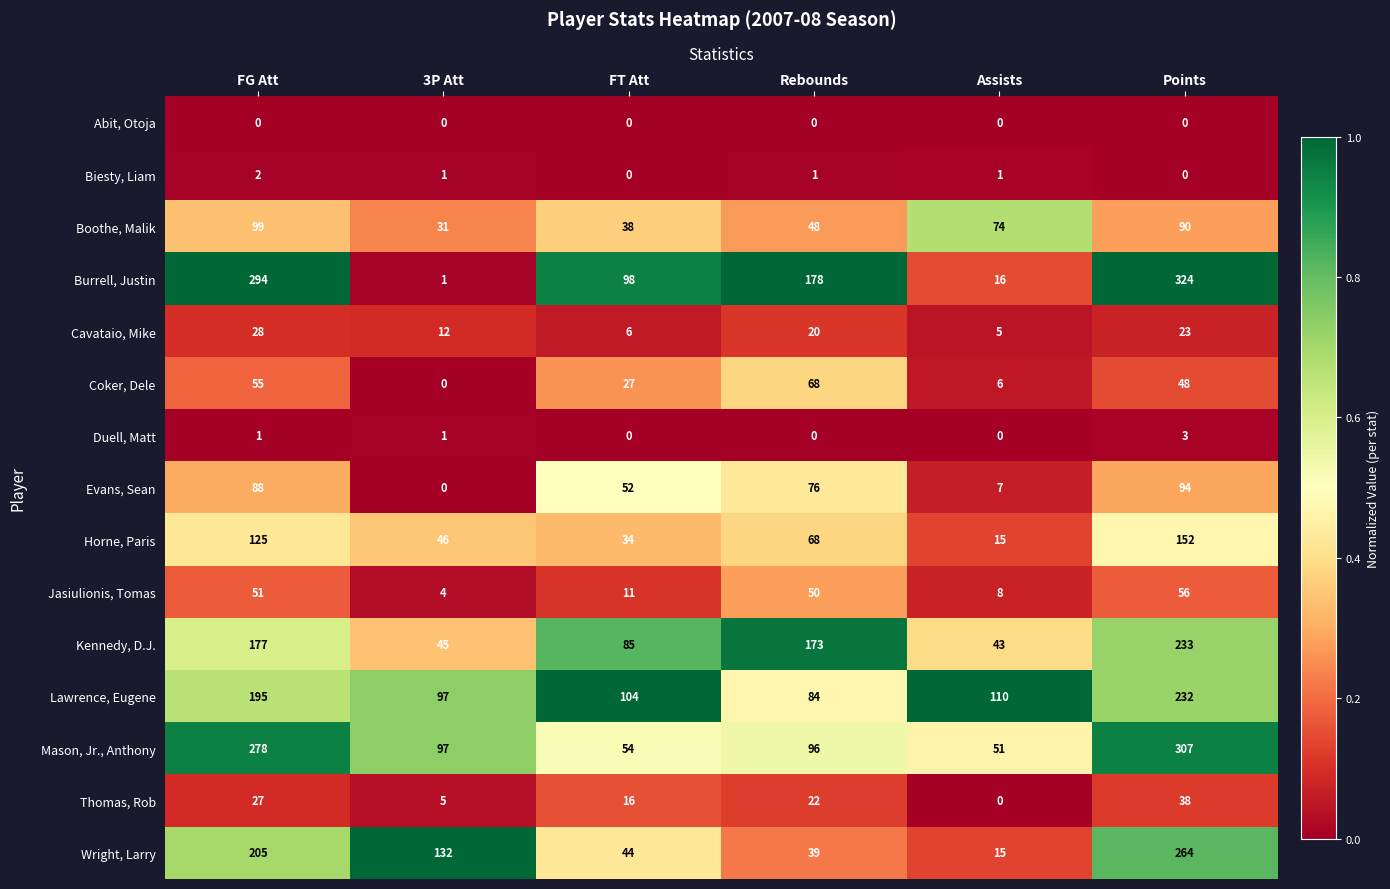

How many series are shown in this chart?

15